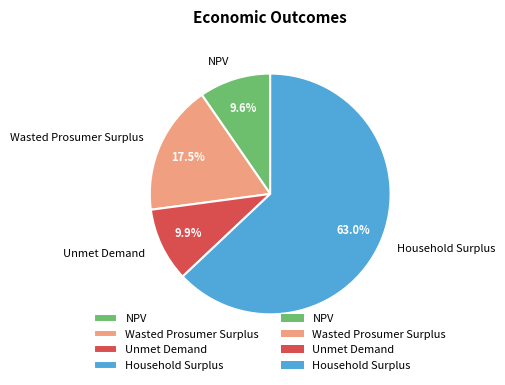

Which category has the biggest portion of the pie?

Household Surplus